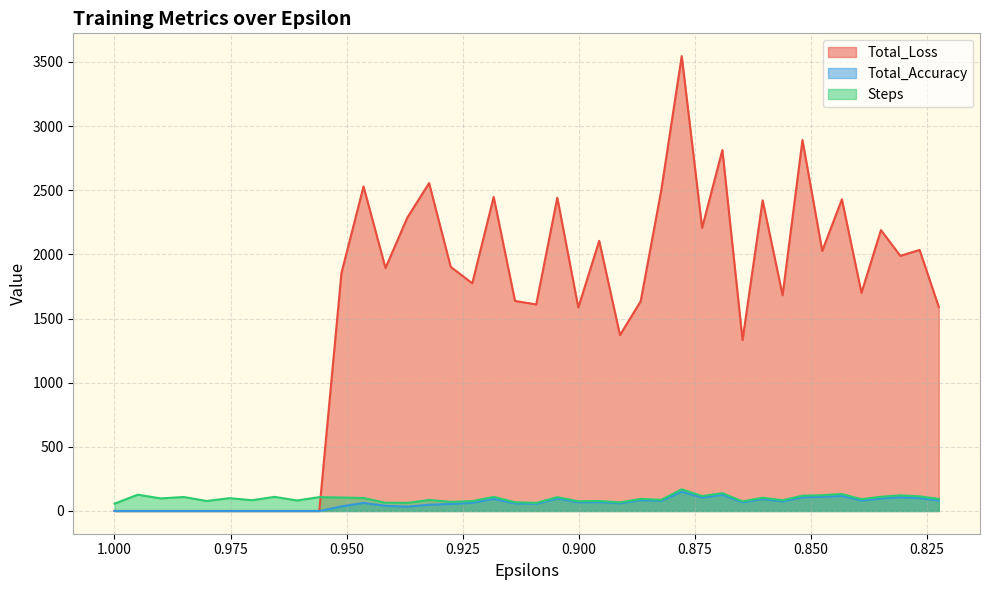

Reading left to right, what are all the values shown in this chart?

Total_Loss: 0.0	0.0	0.0	0.0	0.0	0.0	0.0	0.0	0.0	0.0	1855.0	2529.3	1893.8	2287.0	2555.5	1902.3	1774.6	2447.7	1637.2	1609.9	2441.6	1585.6	2105.5	1371.3	1634.3	2499.6	3545.7	2206.5	2813.4	1332.0	2421.6	1681.5	2891.3	2026.7	2429.1	1700.4	2189.3	1988.7	2034.6	1590.2
Total_Accuracy: 0.0	0.0	0.0	0.0	0.0	0.0	0.0	0.0	0.0	0.0	35.8	62.6	40.4	33.5	48.7	54.3	63.9	93.8	59.3	56.3	96.5	67.4	69.1	59.8	84.3	78.5	150.3	104.7	125.5	67.6	92.6	74.8	106.6	110.6	117.1	81.4	97.1	106.5	99.8	82.3
Steps: 57.0	127.0	98.0	109.0	78.0	100.0	84.0	110.0	82.0	108.0	105.0	101.0	64.0	63.0	86.0	71.0	77.0	110.0	68.0	63.0	108.0	76.0	78.0	67.0	94.0	87.0	169.0	116.0	139.0	75.0	103.0	84.0	119.0	123.0	132.0	92.0	111.0	122.0	114.0	94.0